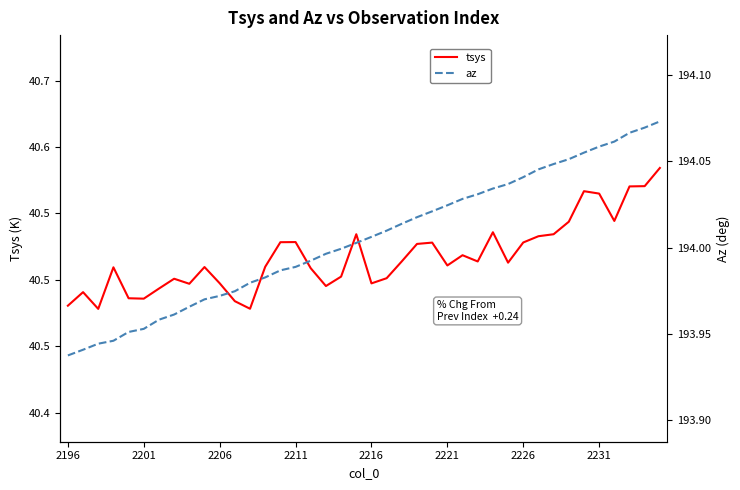

At 8, list the series in order from smallest to largest.

tsys, az